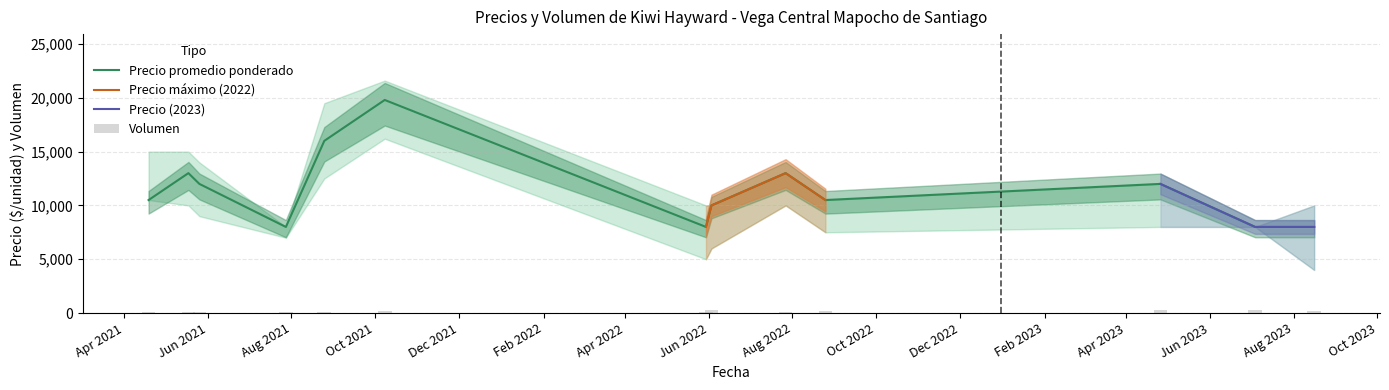

What is the minimum value for Precio promedio ponderado?

8000